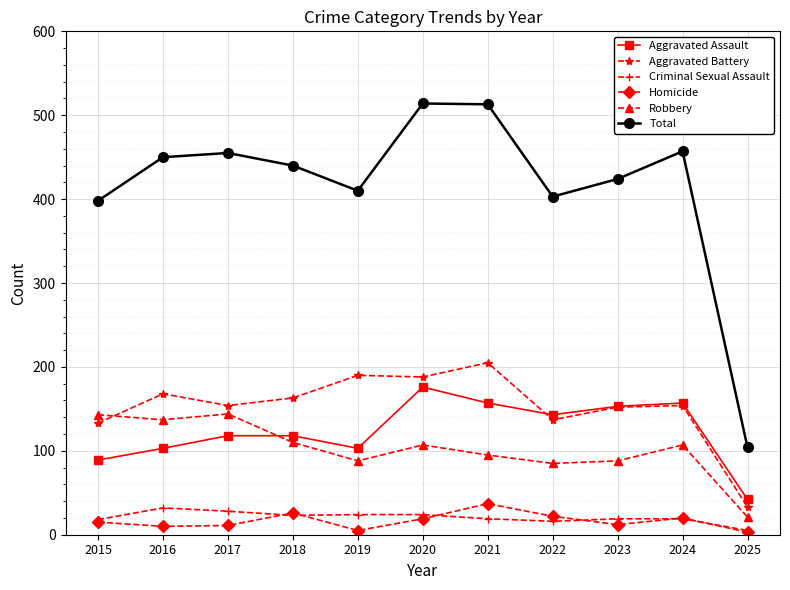

Which series has the largest range (max minus min)?

Total